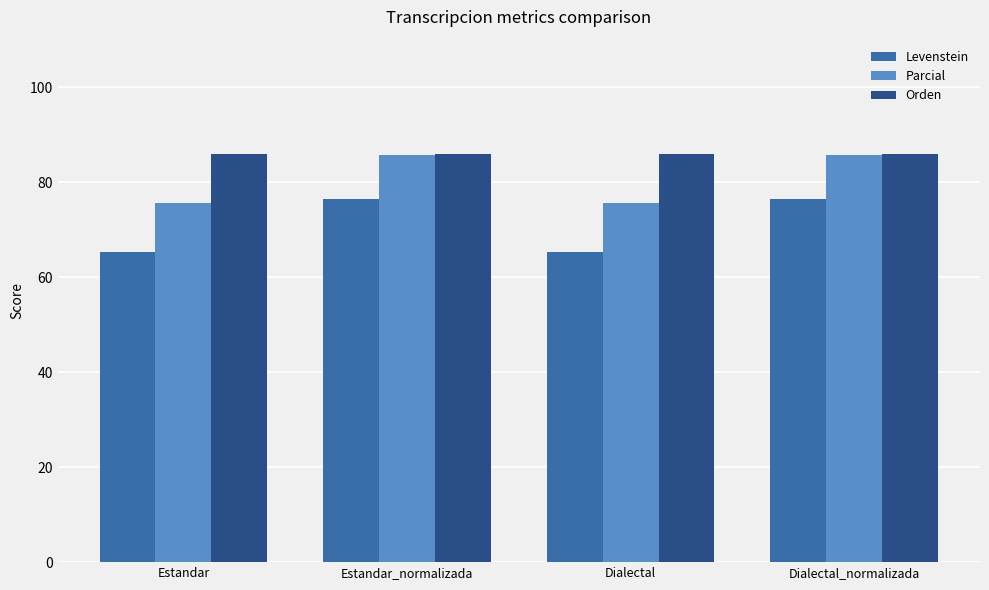

What is the difference between the Levenstein values at Estandar_normalizada and Dialectal?

11.2